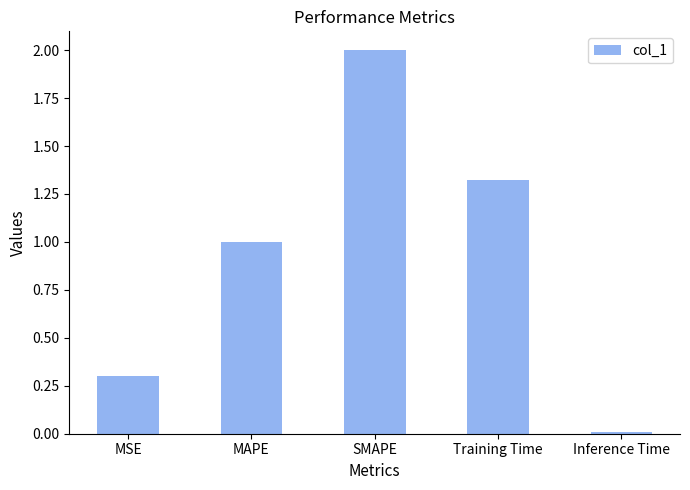

Which has a higher value, MAPE or Training Time?

Training Time